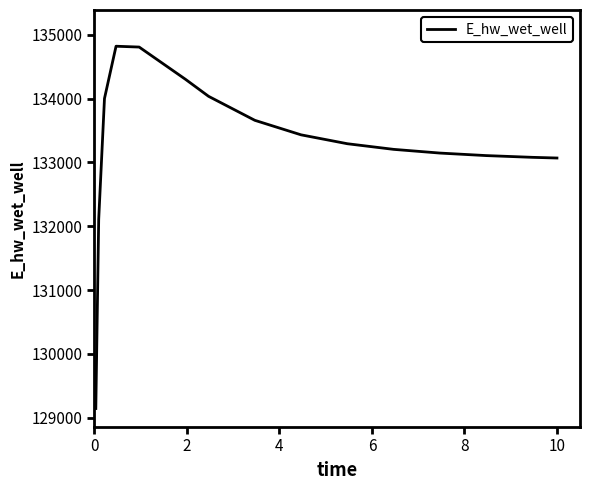

What is the minimum value shown in the chart?

129142.2